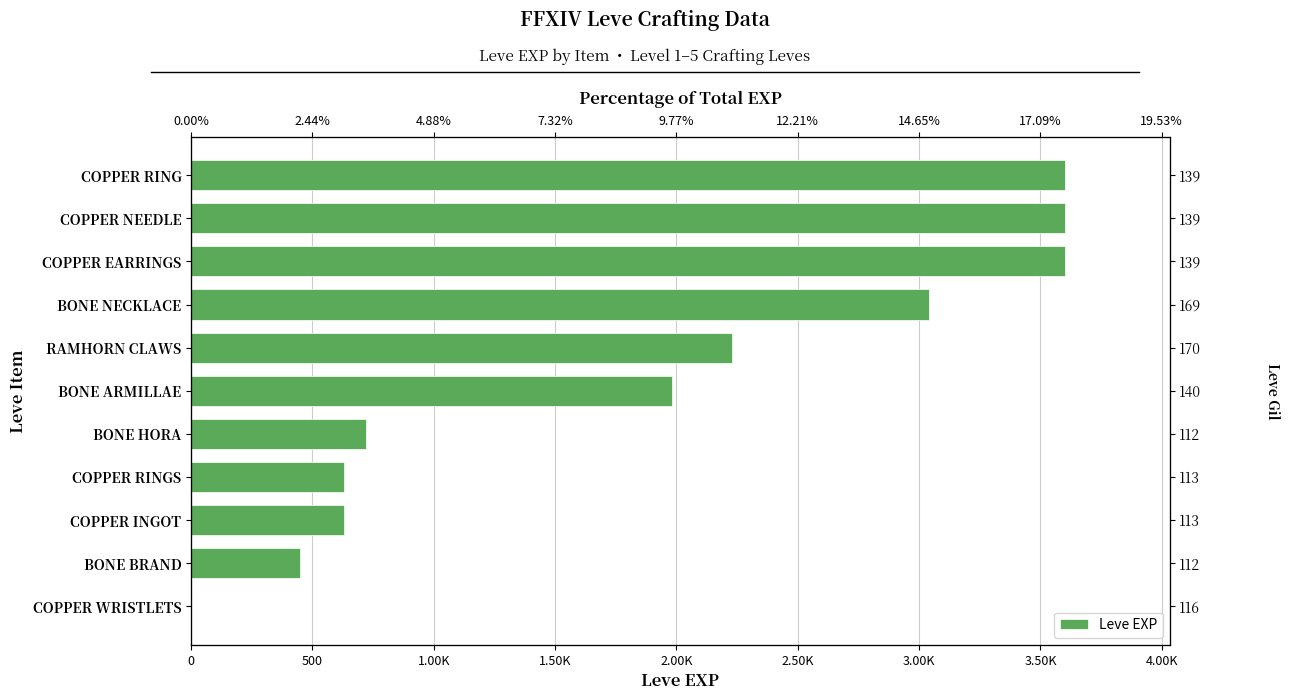

True or false: the data shows 149 at BONE BRAND.

False